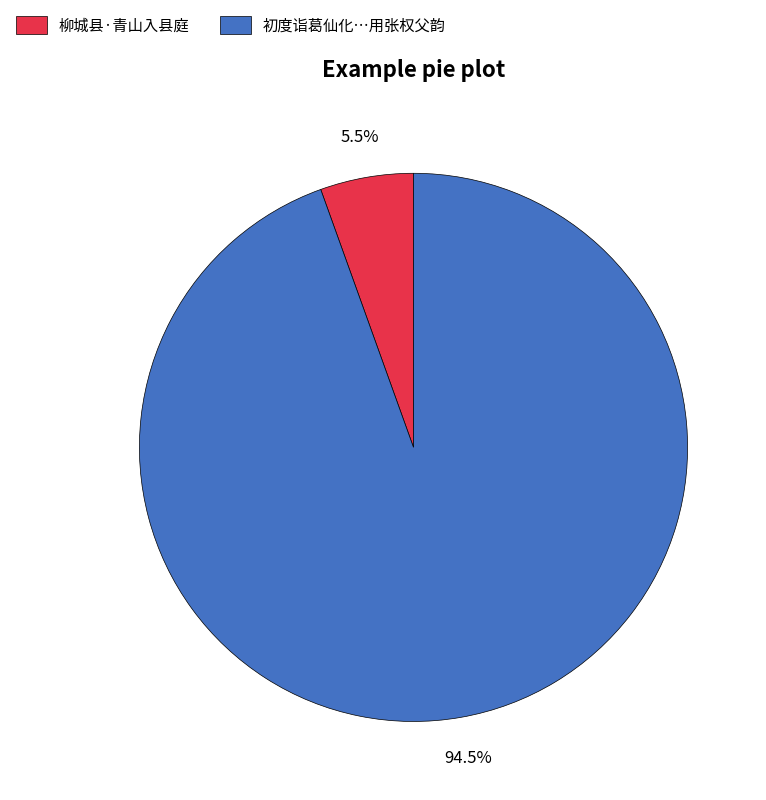

How many slices are in this pie chart?

2